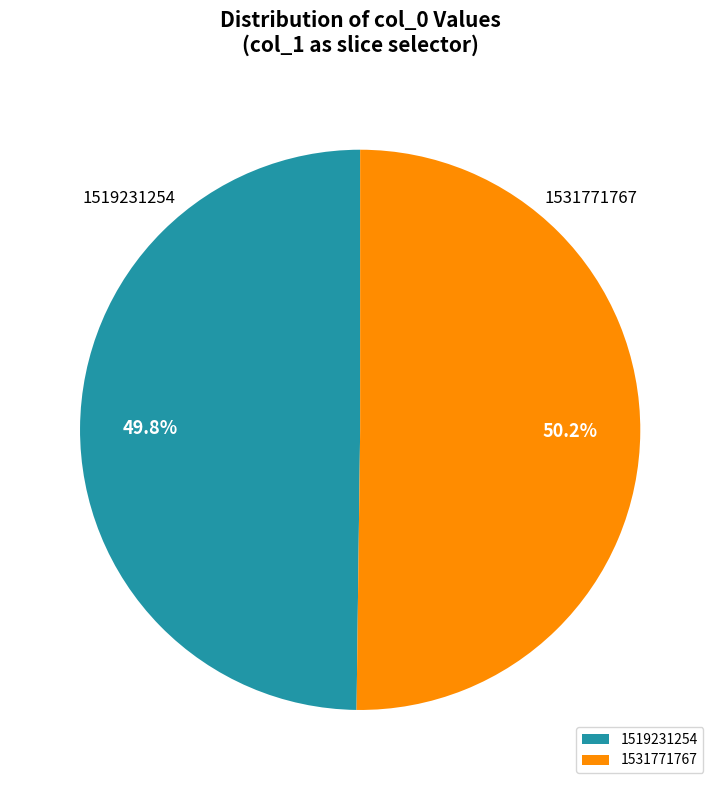

Approximately how many times larger is the value at 1531771767 compared to 1519231254?

1.0